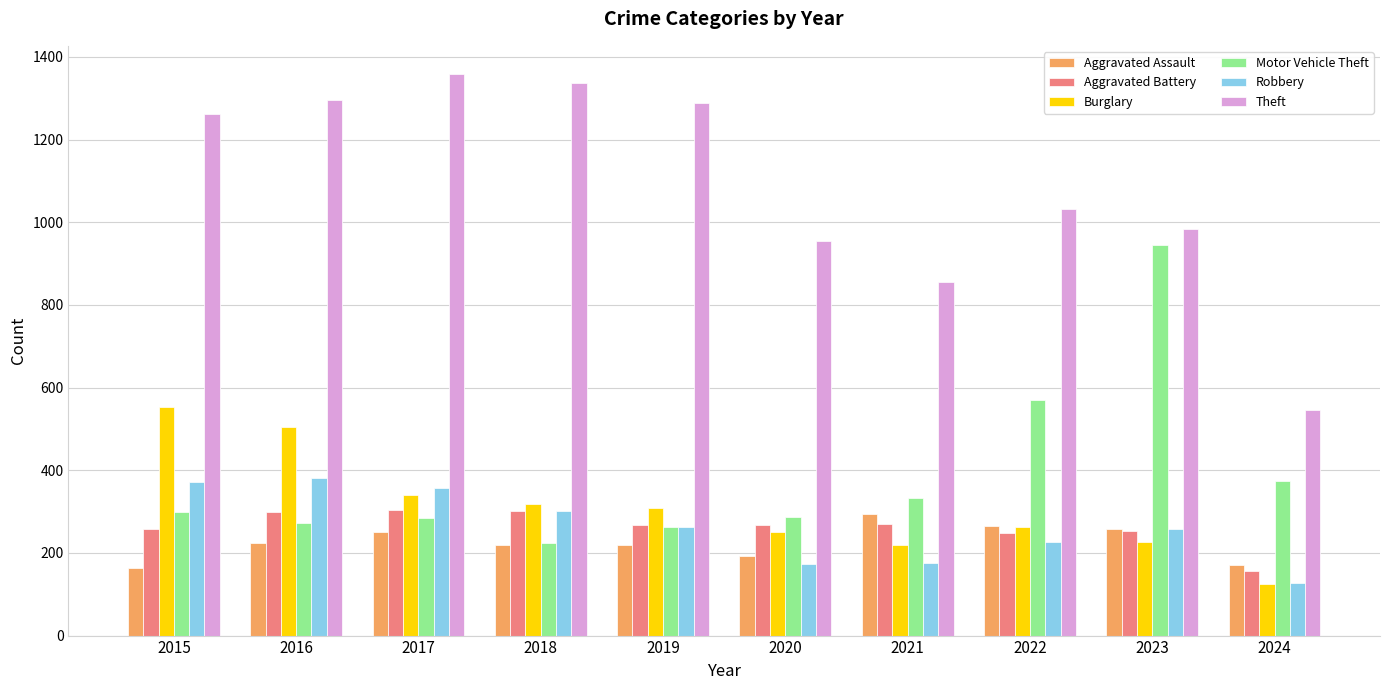

At which label does Aggravated Battery first exceed 268?

2016